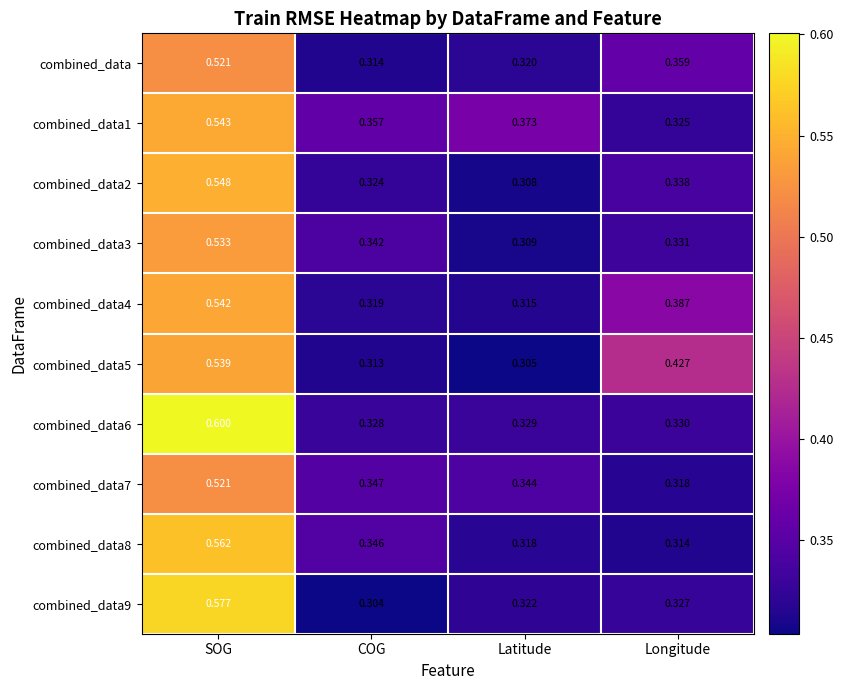

Between SOG and COG, which series saw the biggest shift?

combined_data9